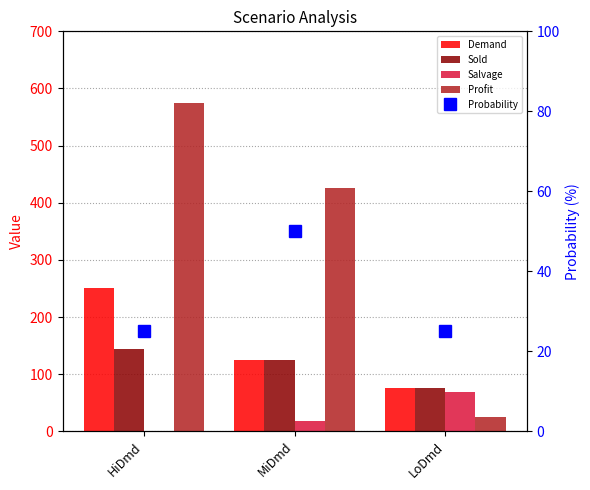

Count the number of data series in this chart.

5